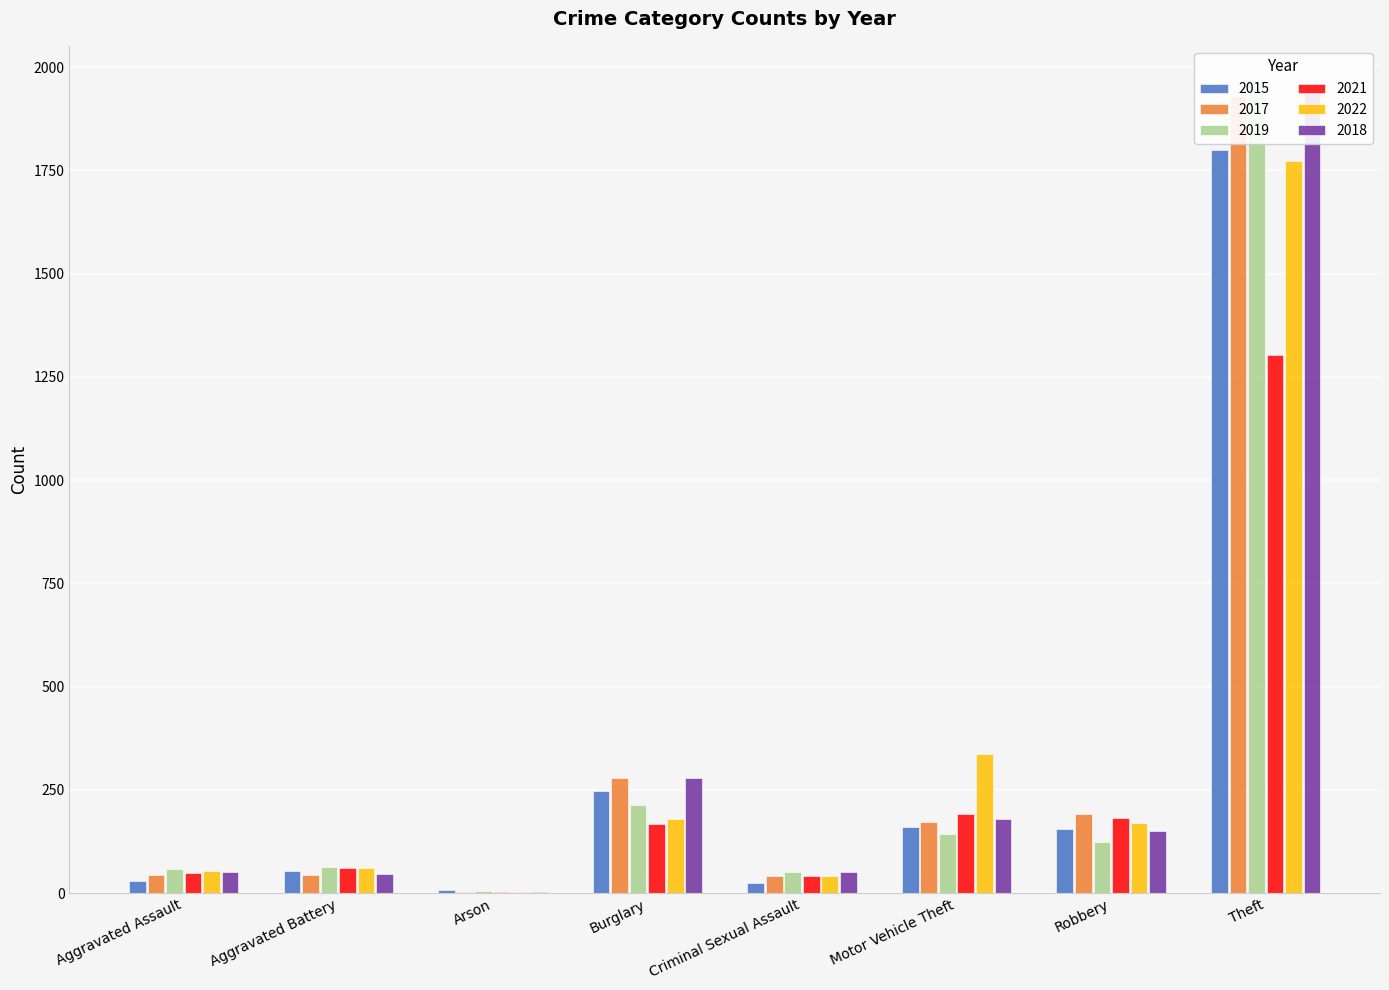

What is the spread (max minus min) of values at Aggravated Assault?

29